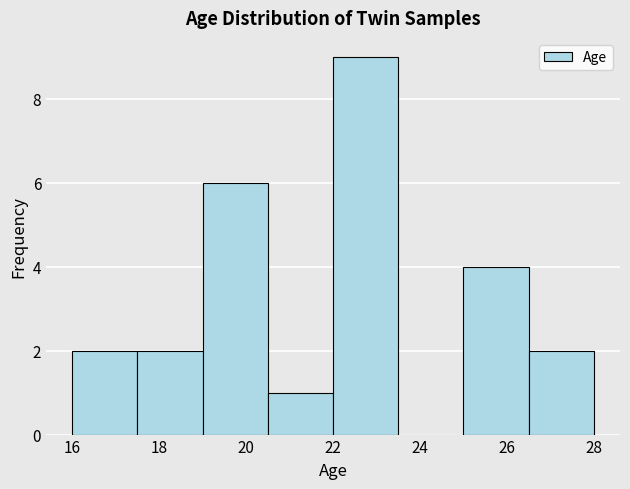

Which range on the x-axis has the tallest bar?

22.0 to 23.5